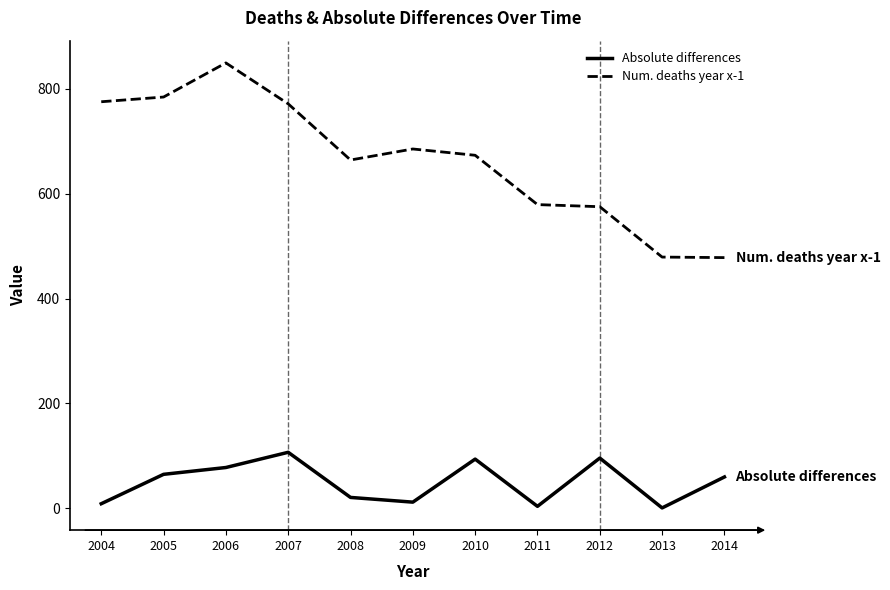

At which category is the sum across all series the highest?

2006